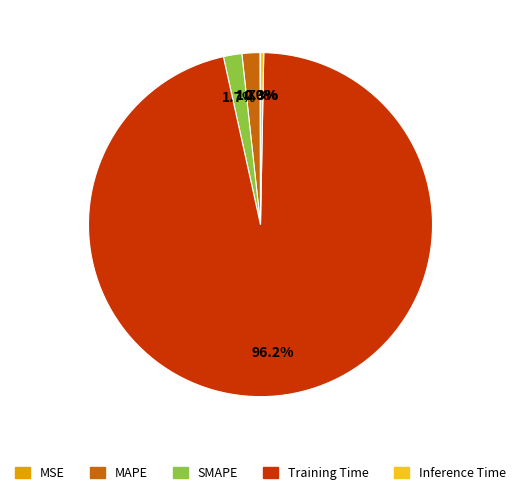

Which category has the biggest portion of the pie?

Training Time